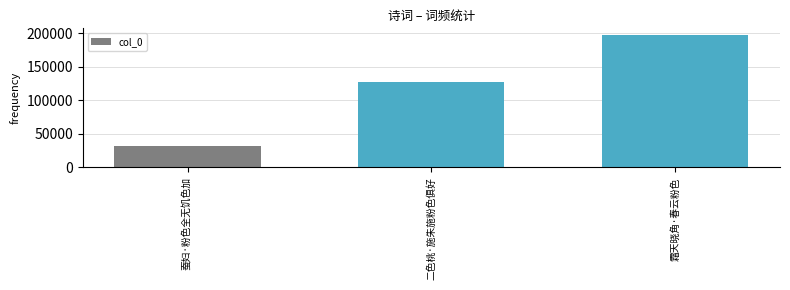

Which has a higher value, 蚕妇·粉色全无饥色加 or 霜天晓角·春云粉色?

霜天晓角·春云粉色